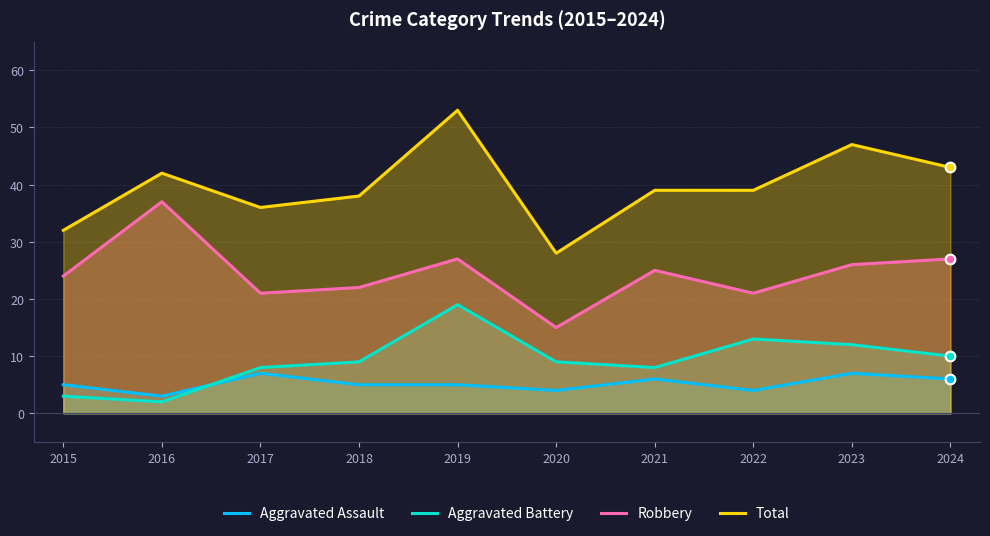

True or false: Aggravated Assault and Robbery cross at least once.

False